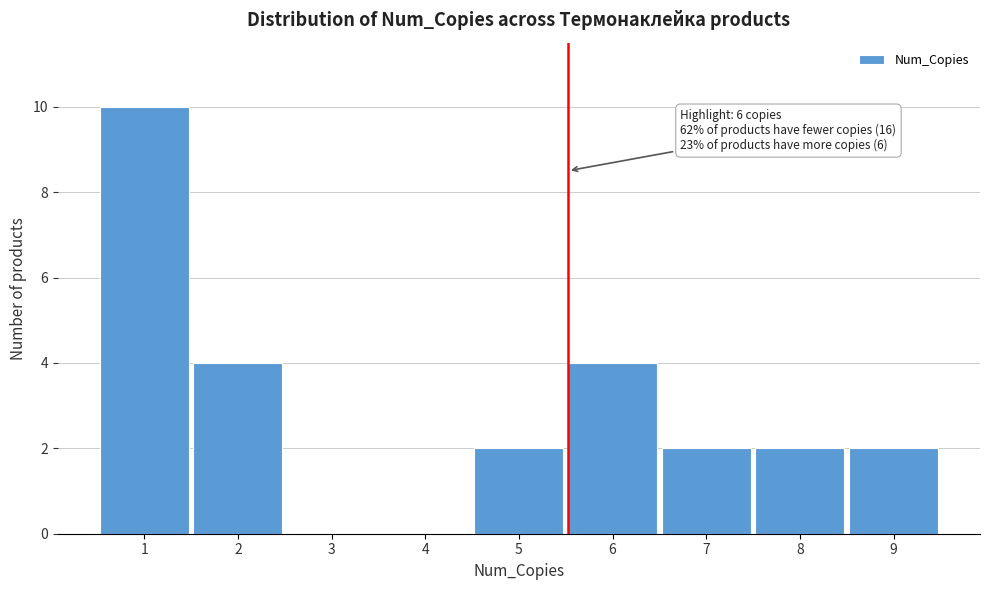

Reading right to left, transcribe all the data shown in this chart.

9=2	8=2	7=2	6=4	5=2	4=0	3=0	2=4	1=10